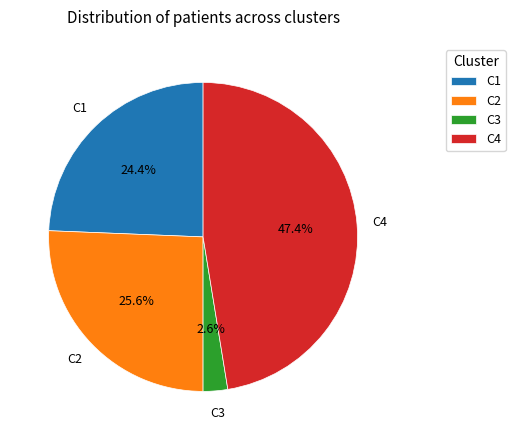

How many segments does this pie chart have?

4